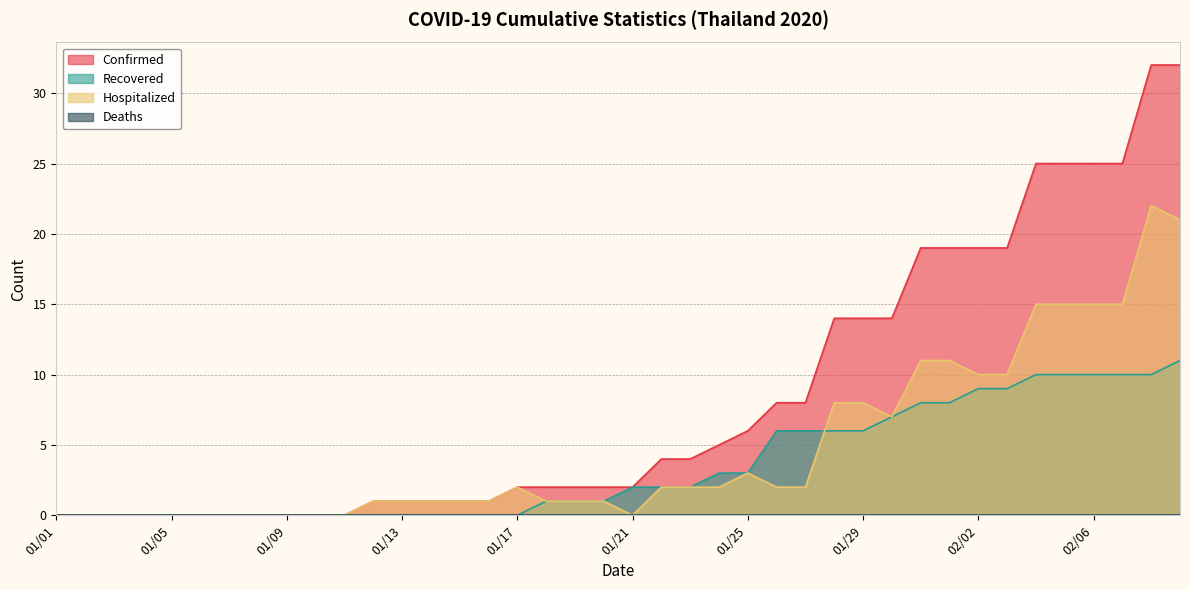

True or false: Hospitalized has more than 2 points higher than both neighbors.

True